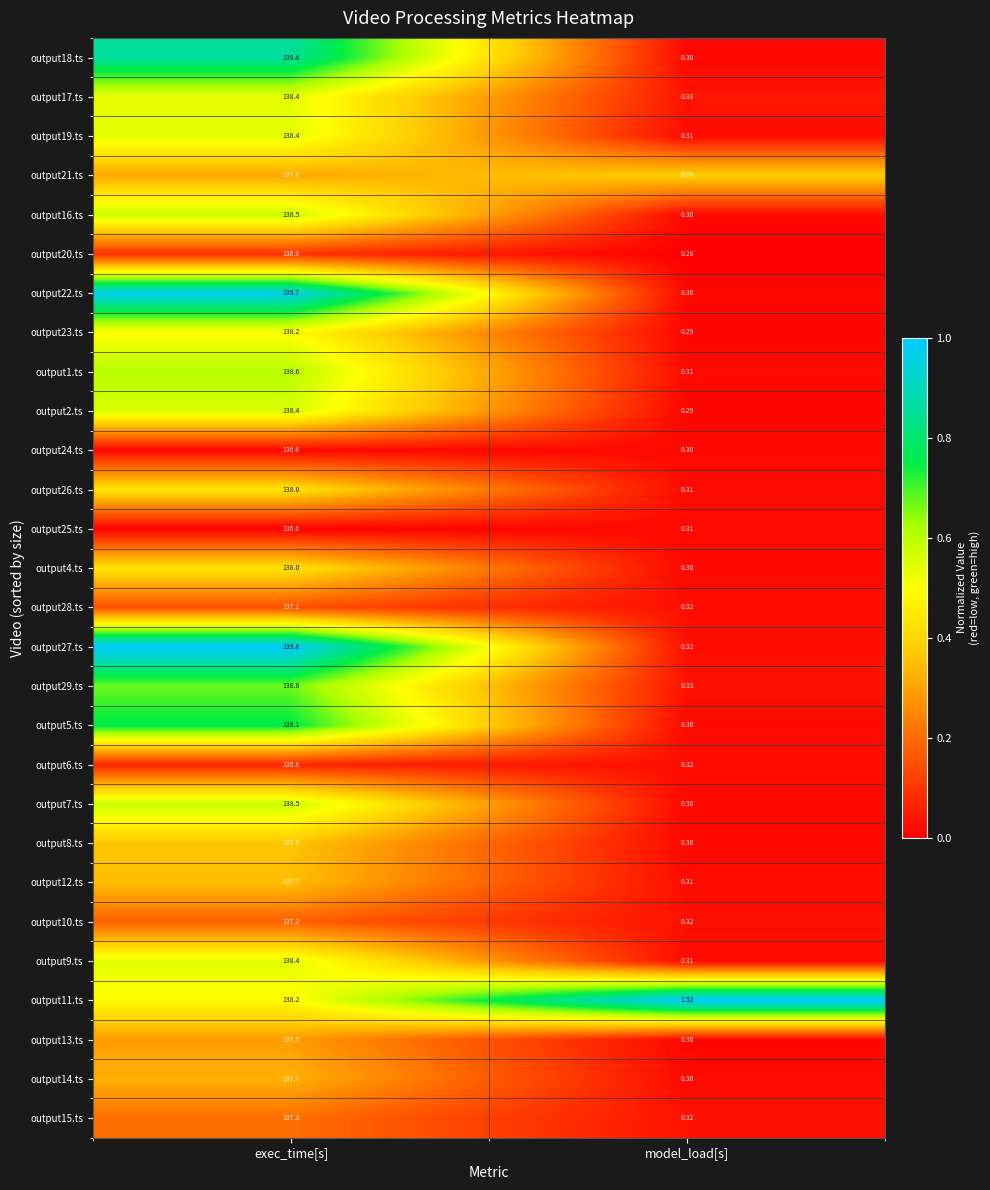

At which label does output10.ts reach its minimum?

model_load[s]